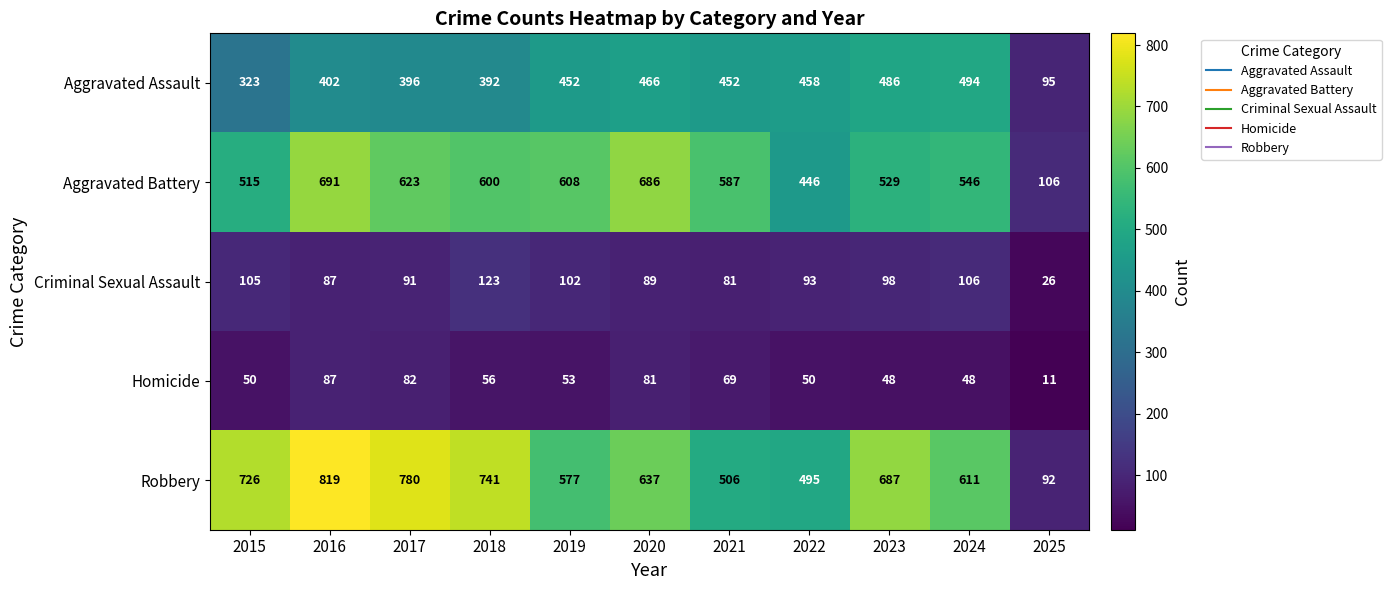

Which series changed the most between 2016 and 2017?

Aggravated Battery